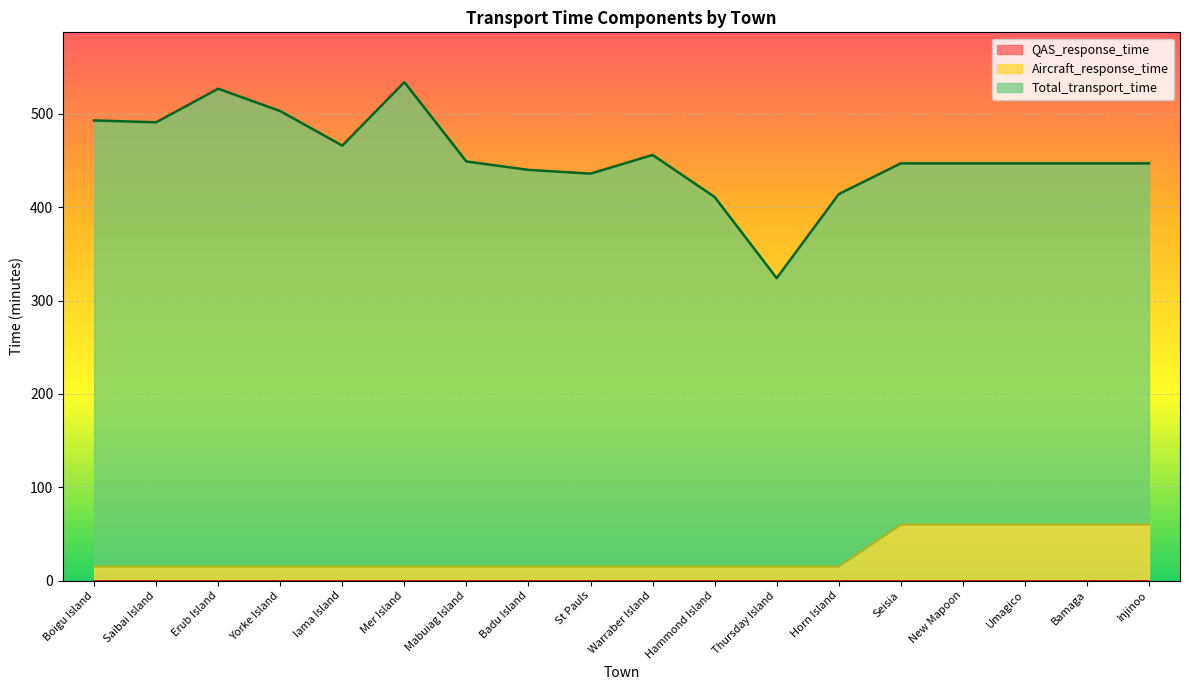

What is the highest value of the Aircraft_response_time series?

60